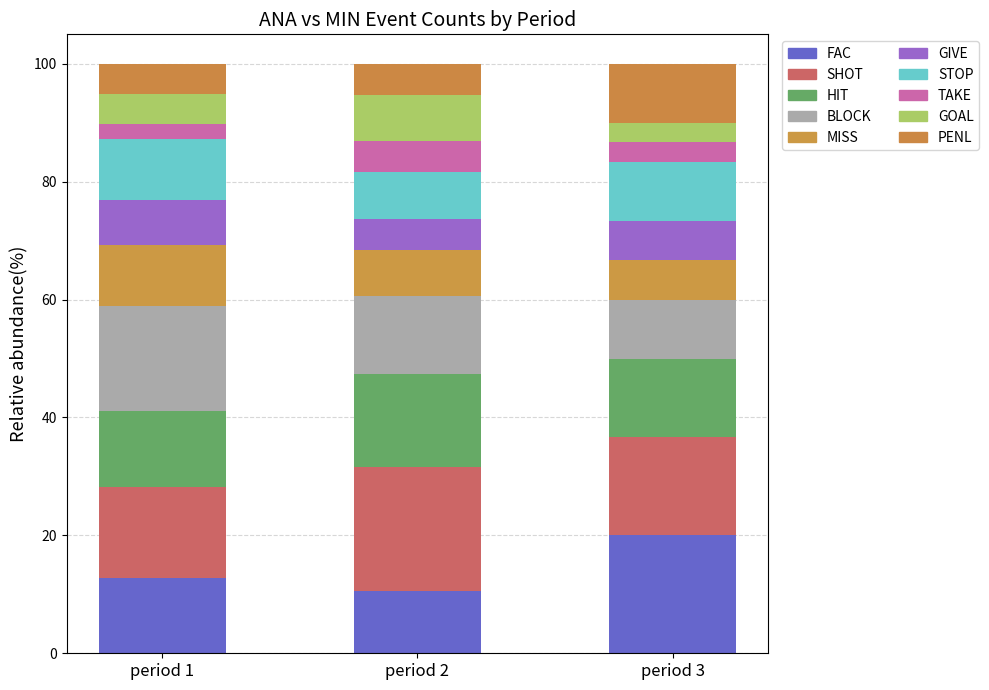

Are the bars grouped side by side (vs. stacked)?

No